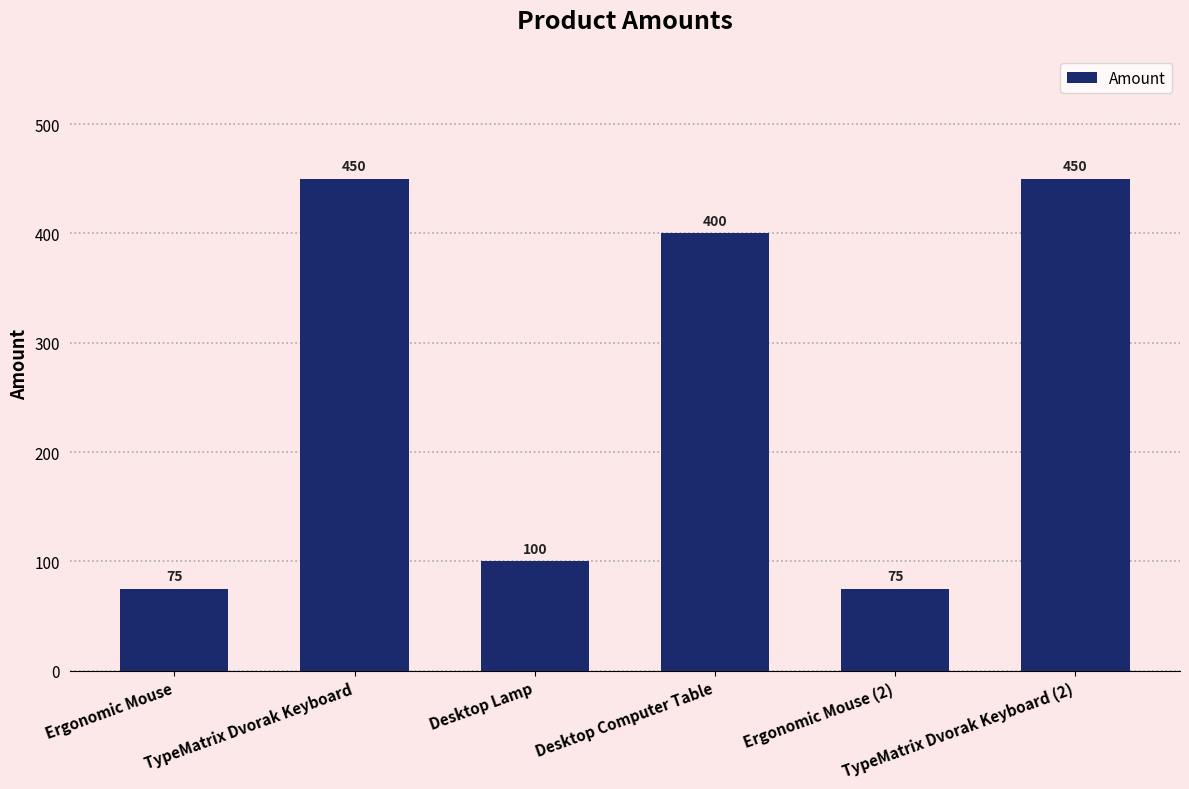

What is the difference between the maximum and minimum values?

375